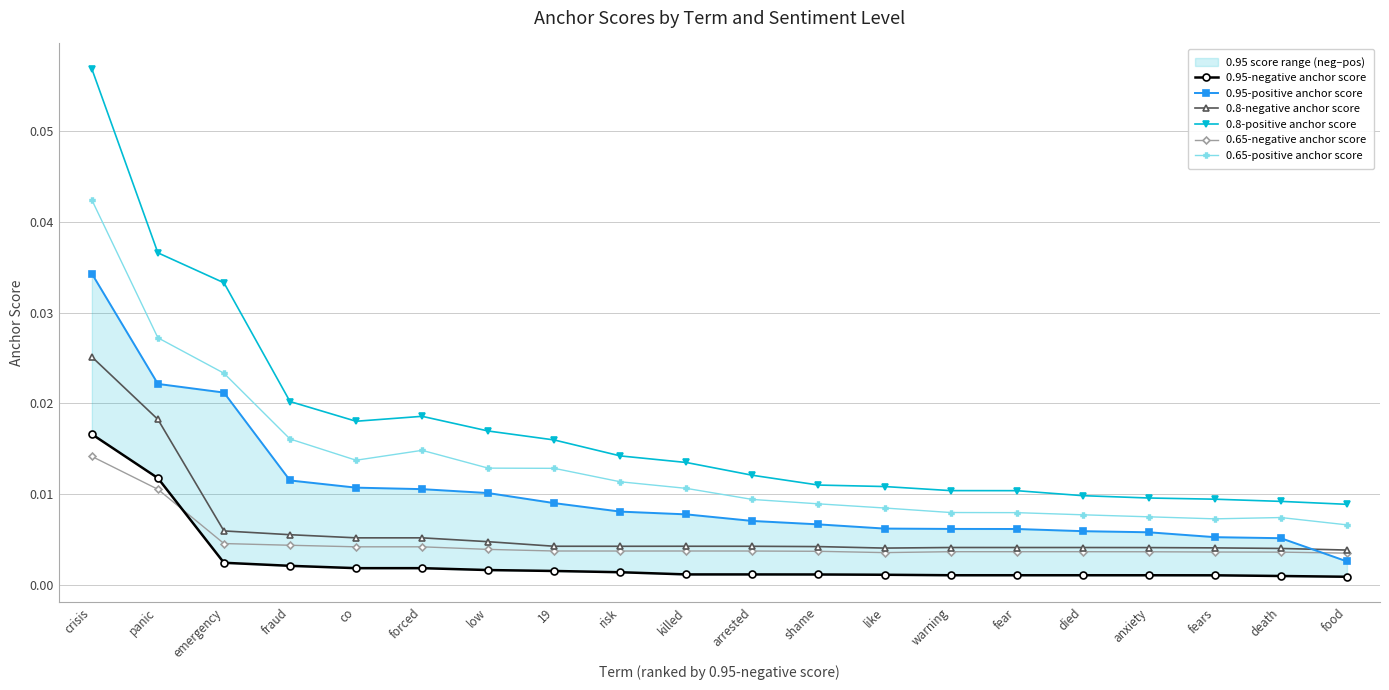

True or false: 0.95-negative anchor score and 0.95-positive anchor score cross at least once.

False